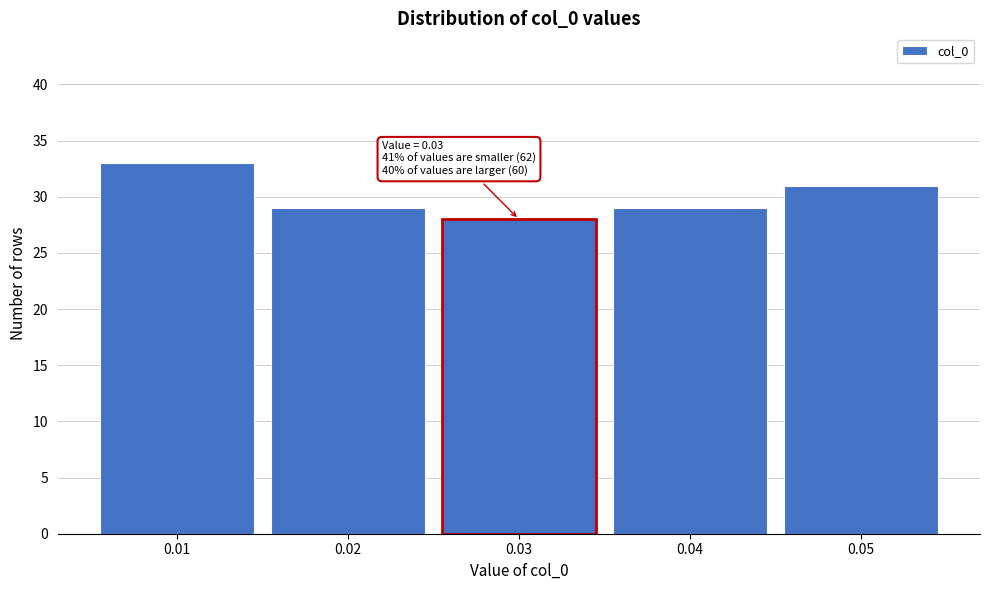

Reading right to left, extract all data points from this chart.

0.05=31	0.04=29	0.03=28	0.02=29	0.01=33